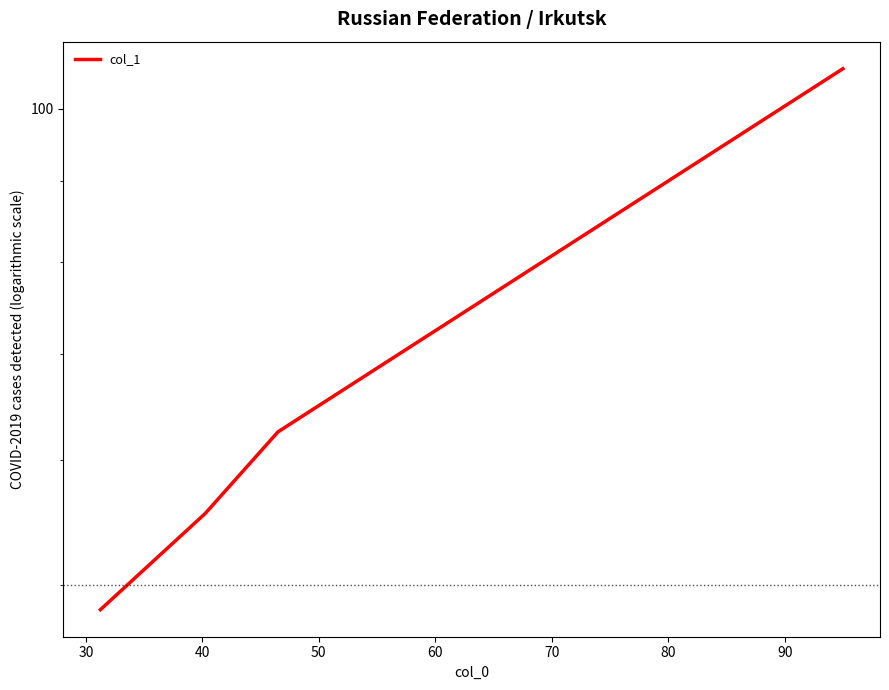

True or false: the data shows 97.8 at 40.

False